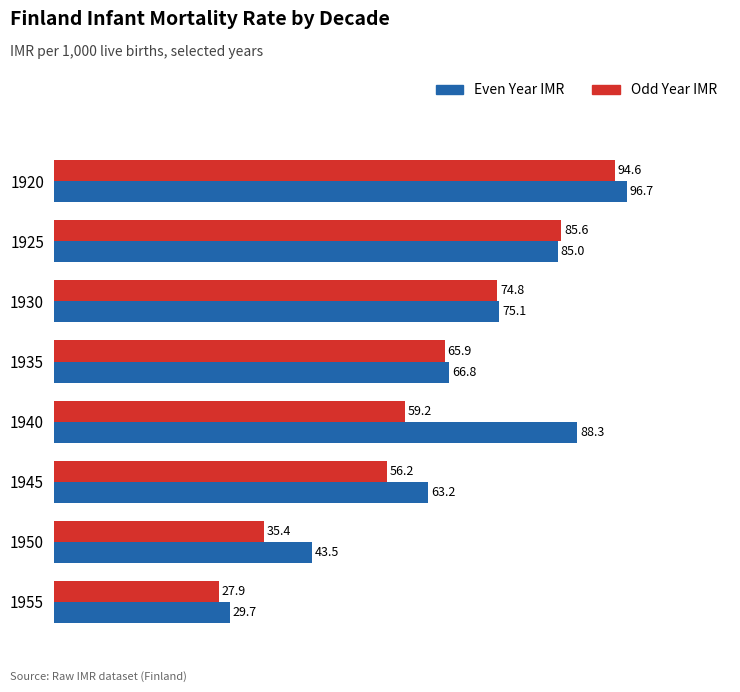

What is the lowest value of the Even Year IMR series?

29.7